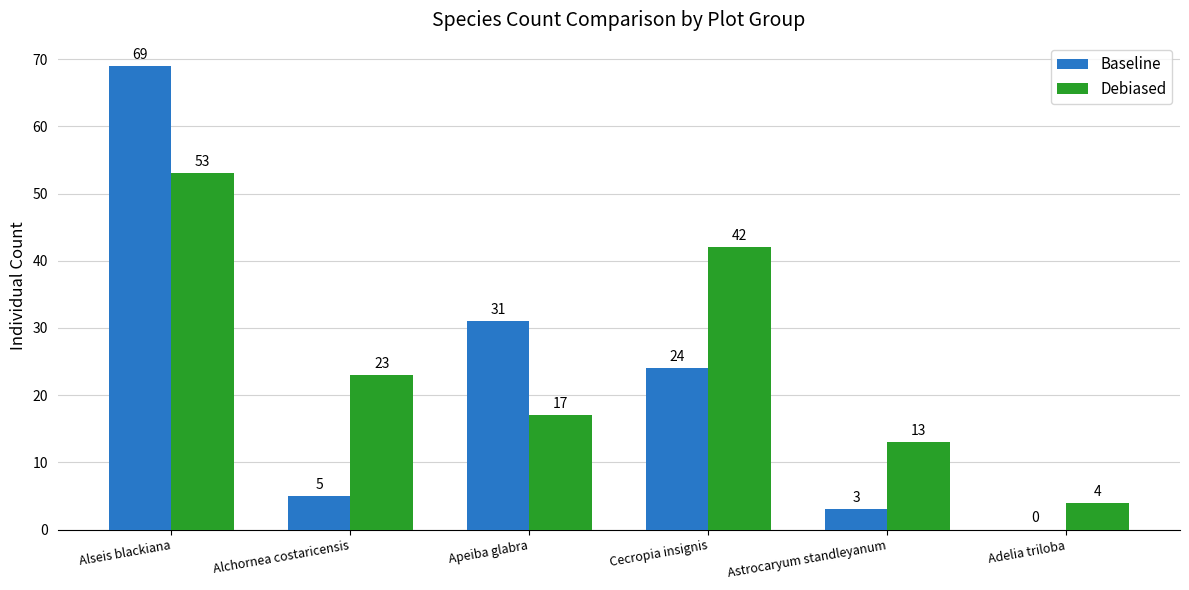

How many distinct data groups are displayed?

2